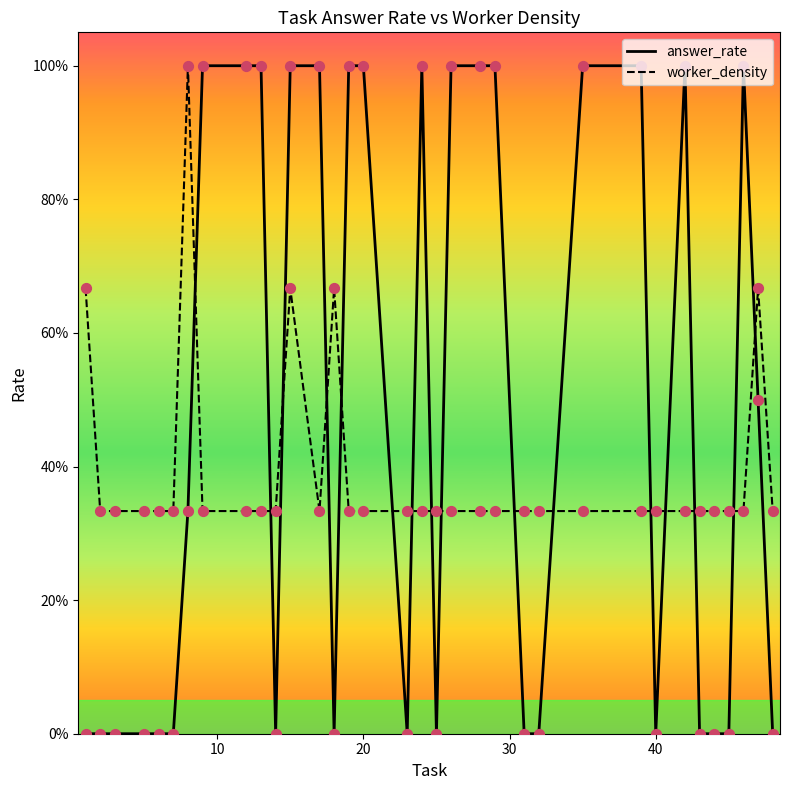

What are all the series names shown in the legend?

answer_rate, worker_density